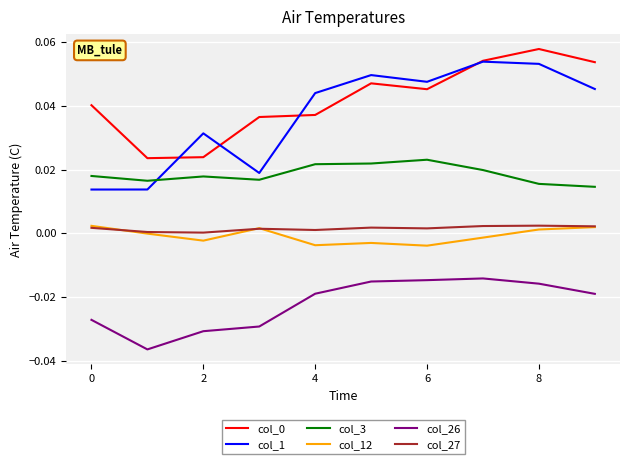

True or false: col_26 and col_27 intersect in this chart.

False